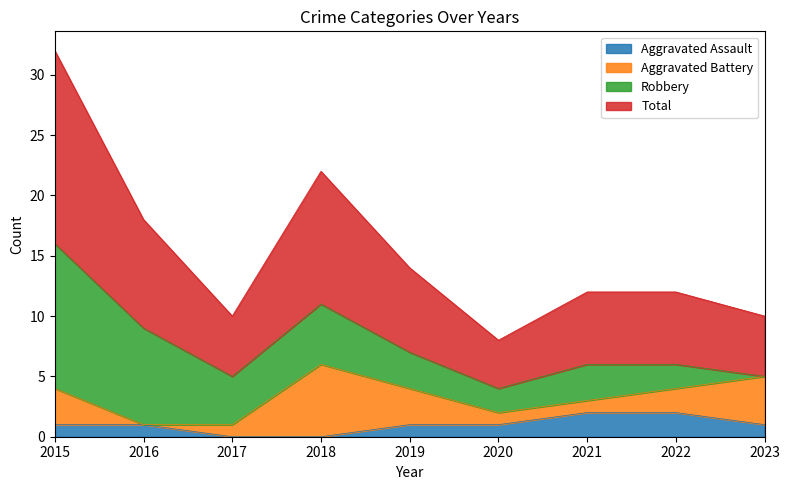

True or false: Aggravated Assault has a value of 4 at 2021.

False